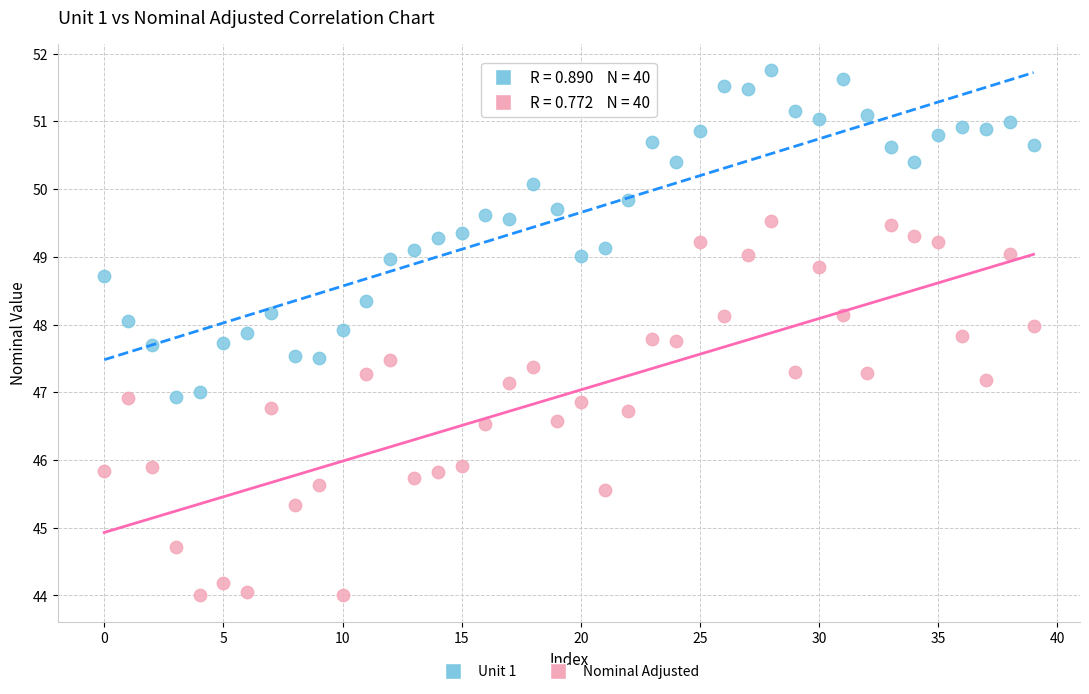

Which series contains the lowest Y value?

Nominal Adjusted